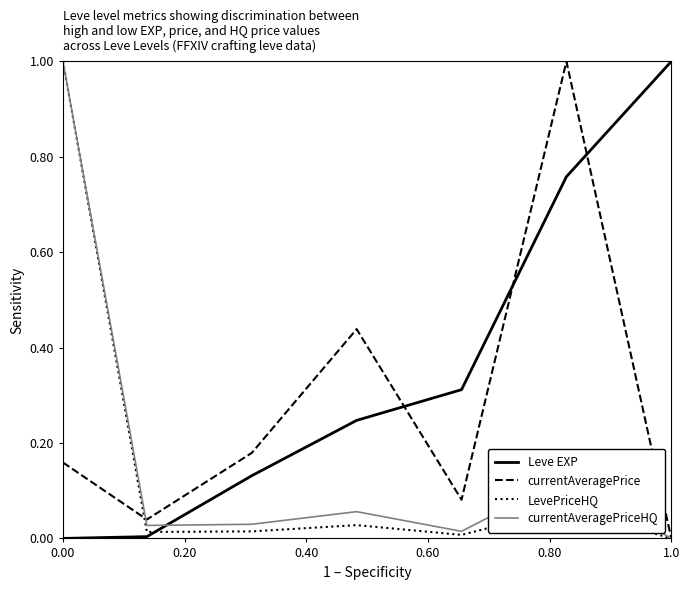

True or false: currentAveragePrice has more than 0 points higher than both neighbors.

True